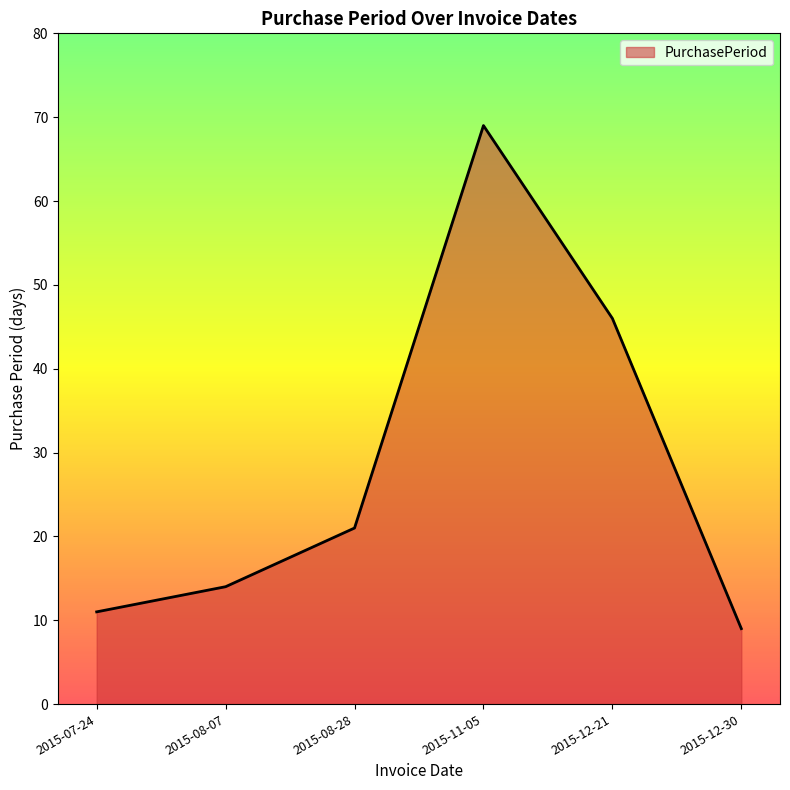

Reading left to right, transcribe all the data shown in this chart.

2015-07-24=11	2015-08-07=14	2015-08-28=21	2015-11-05=69	2015-12-21=46	2015-12-30=9